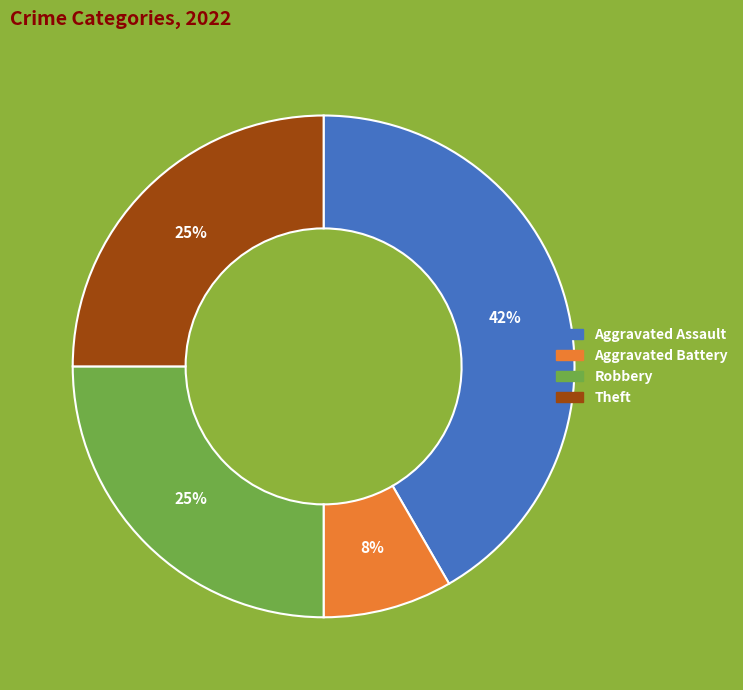

Count the number of slices in the pie.

4